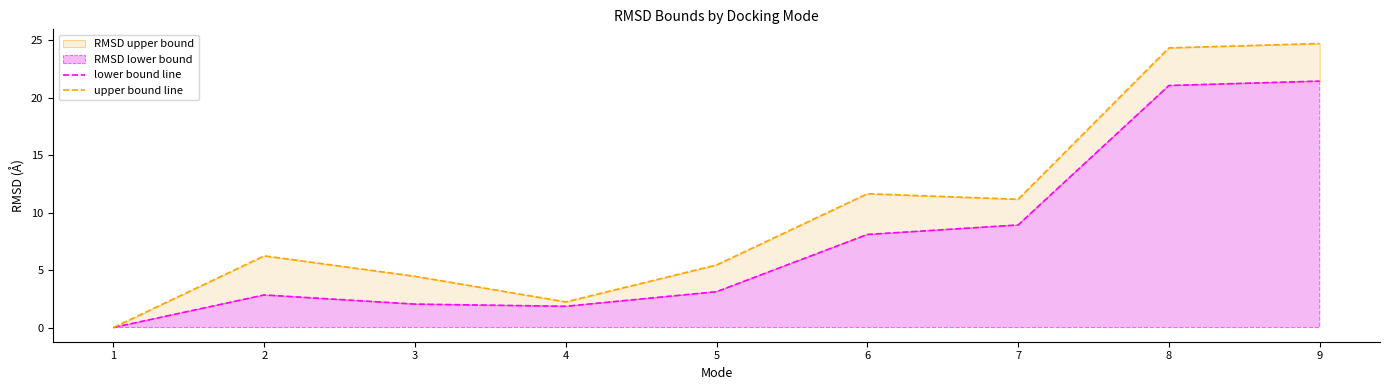

Reading left to right, what are all the values shown in this chart?

lower bound line: 1=0.0	2=2.8	3=2.0	4=1.9	5=3.1	6=8.1	7=8.9	8=21.1	9=21.5
upper bound line: 1=0.0	2=6.2	3=4.5	4=2.2	5=5.4	6=11.7	7=11.2	8=24.4	9=24.7